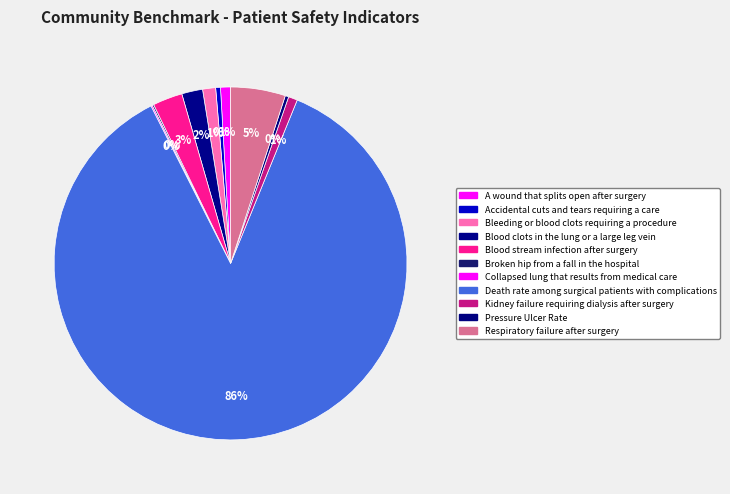

To the nearest percent, what is the combined percentage of Pressure Ulcer Rate and A wound that splits open after surgery?

1%